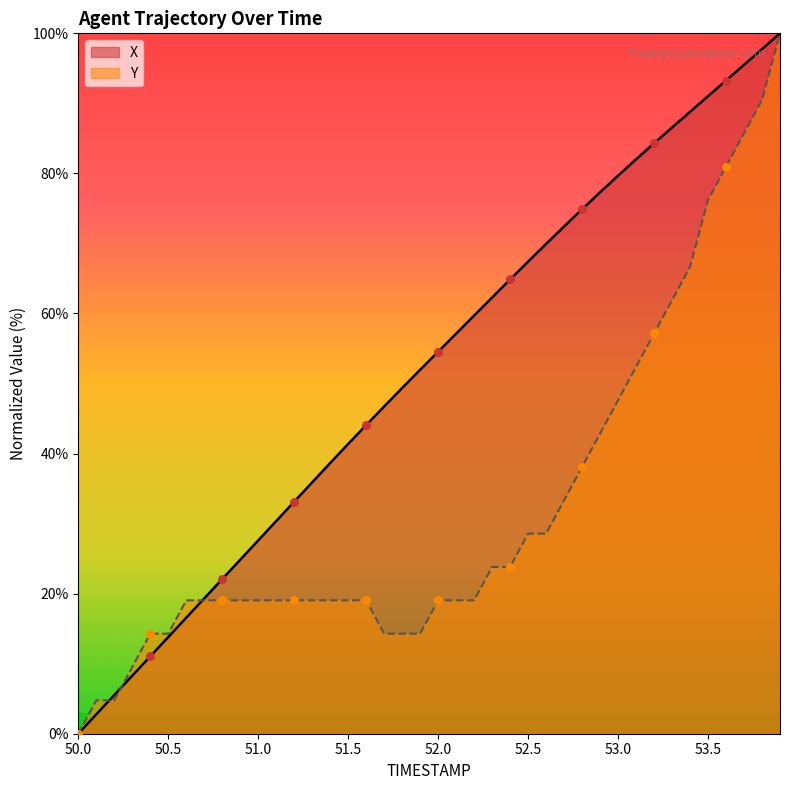

Which series reaches the maximum Y coordinate?

X